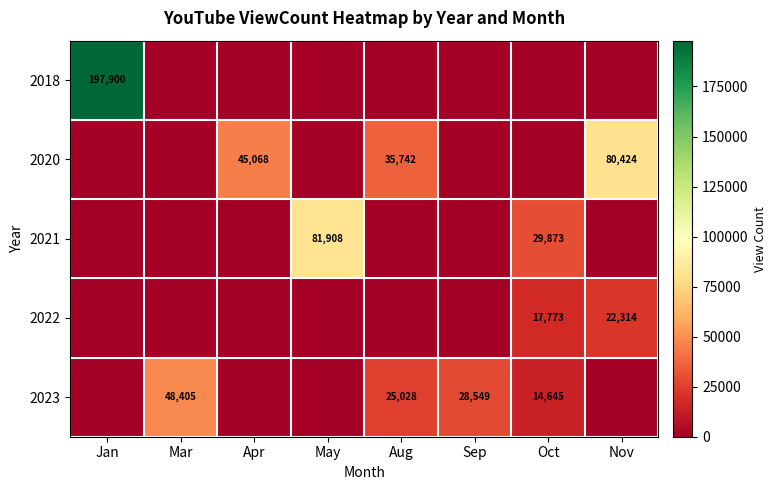

The value of 2023 at Jan is 0. True or false?

True